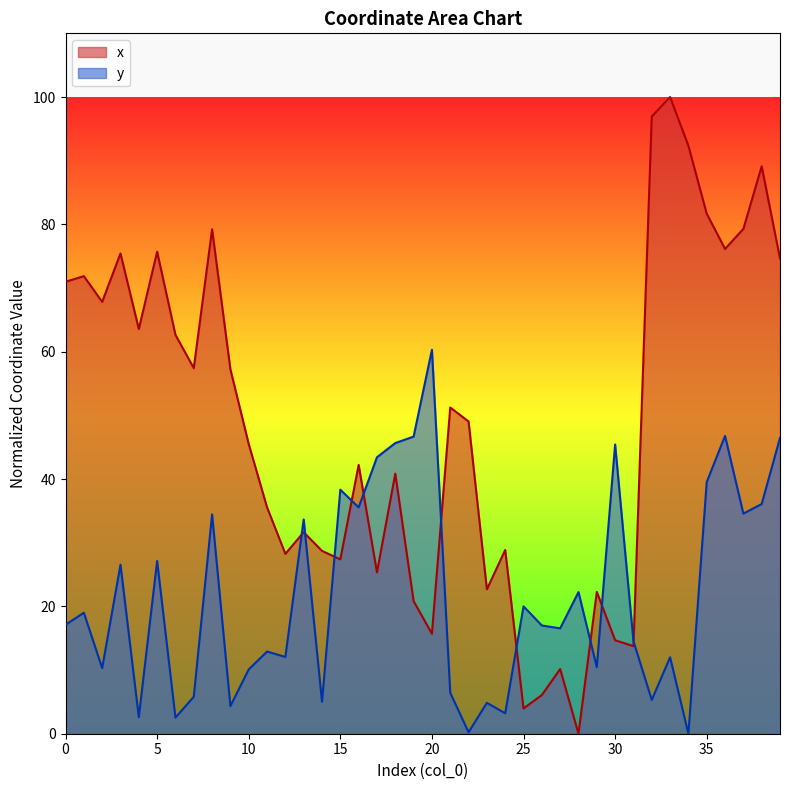

What are all the series names shown in the legend?

x, y